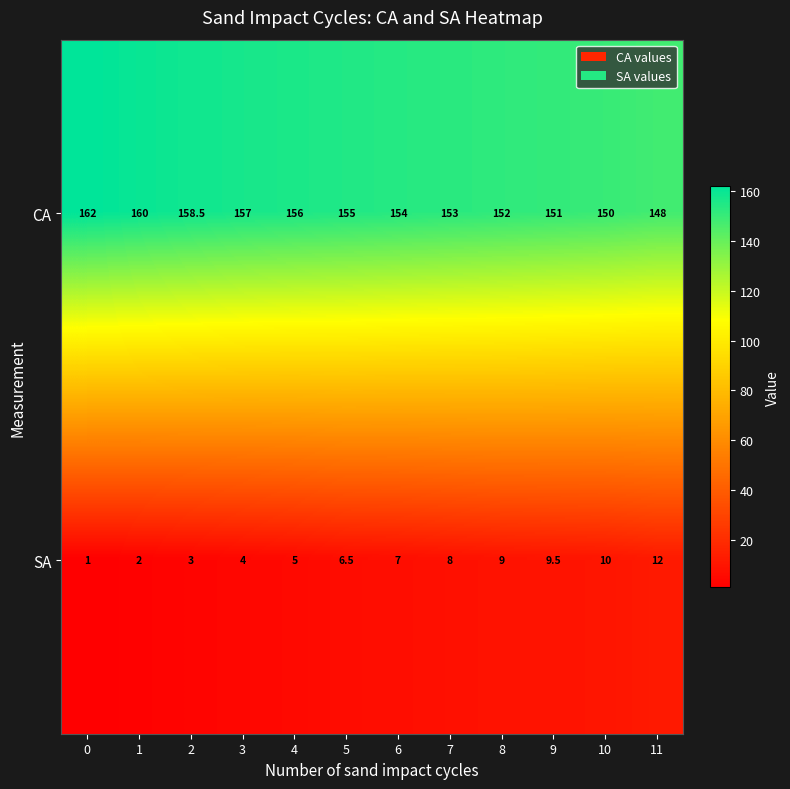

What is the maximum value for SA?

12.0